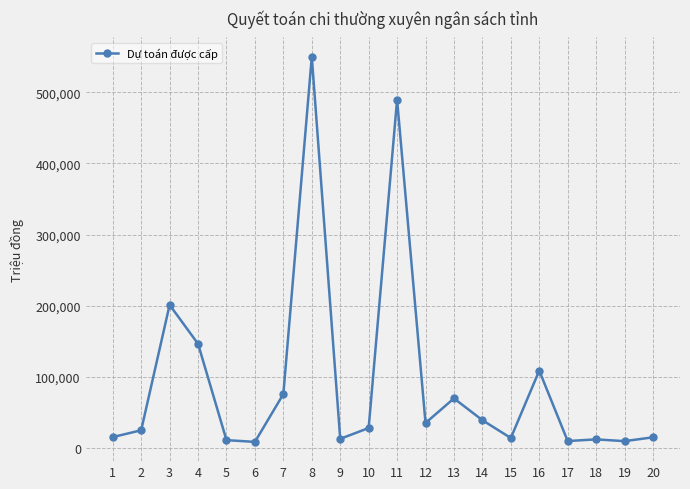

How many lines are shown in the chart?

1